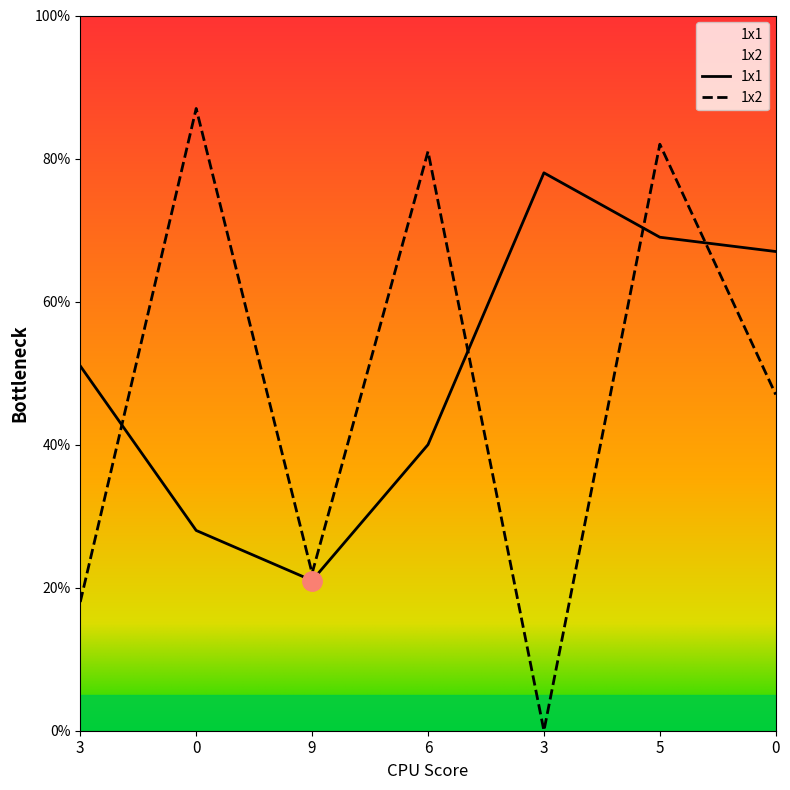

At which category is the sum across all series the highest?

5